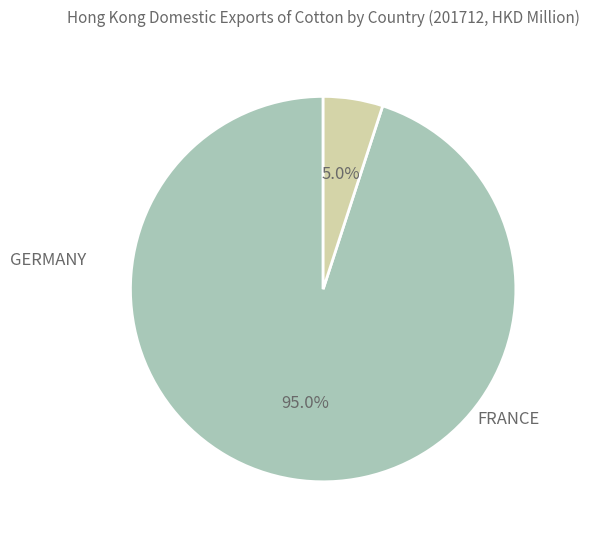

Is there a majority slice in this chart?

Yes